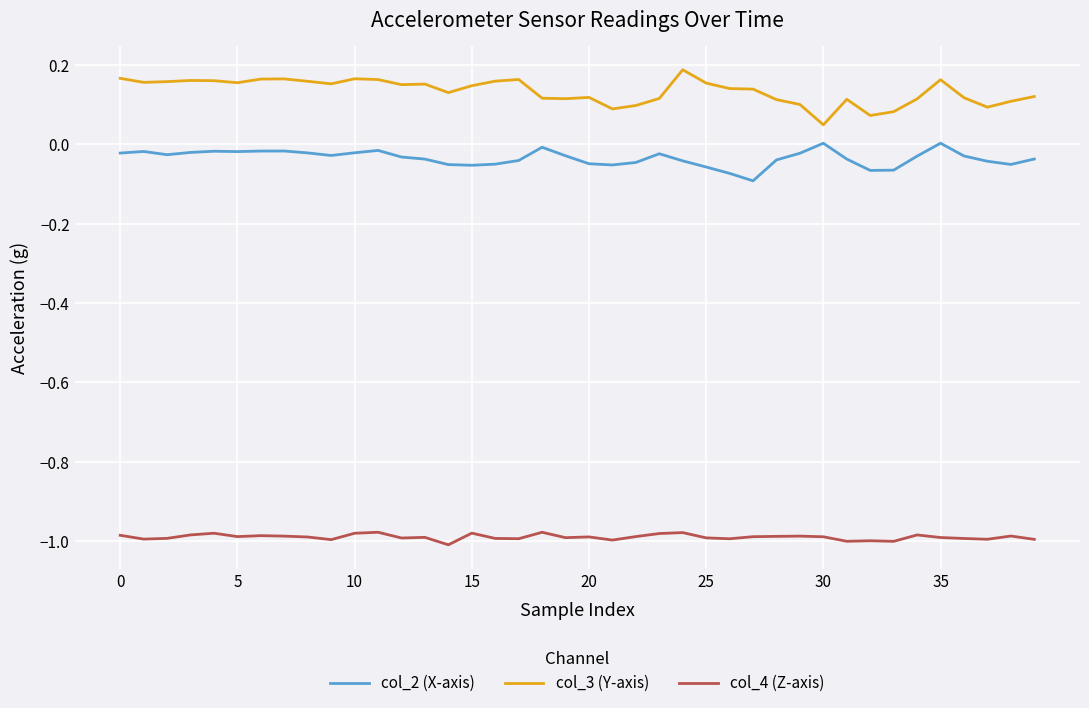

List the series in order of their overall mean, lowest first.

col_4 (Z-axis), col_2 (X-axis), col_3 (Y-axis)